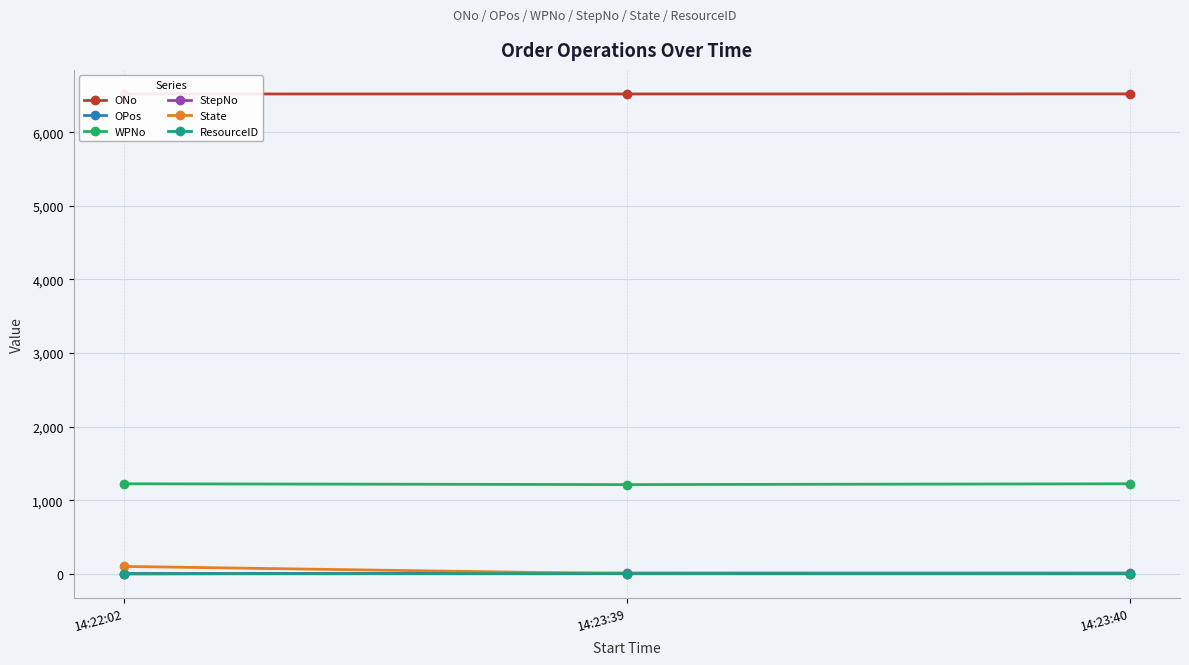

How many distinct data groups are displayed?

6